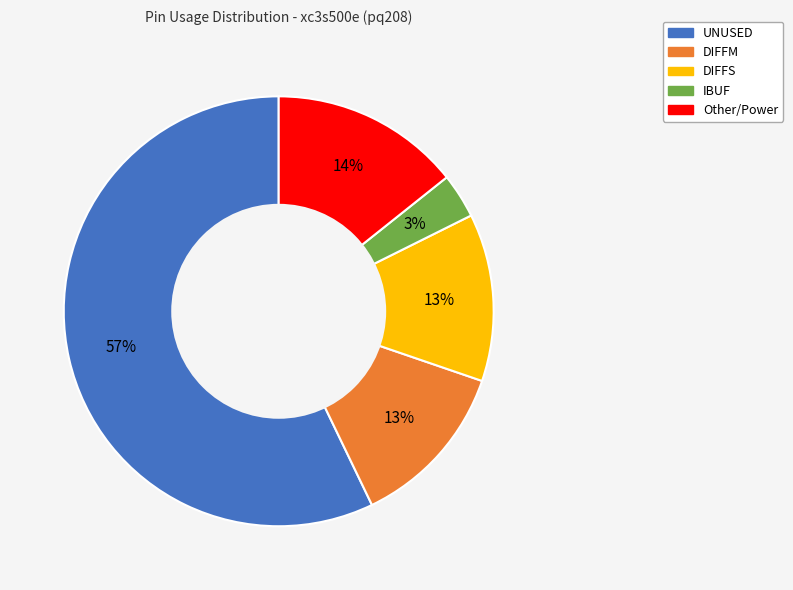

Is there a majority slice in this chart?

Yes